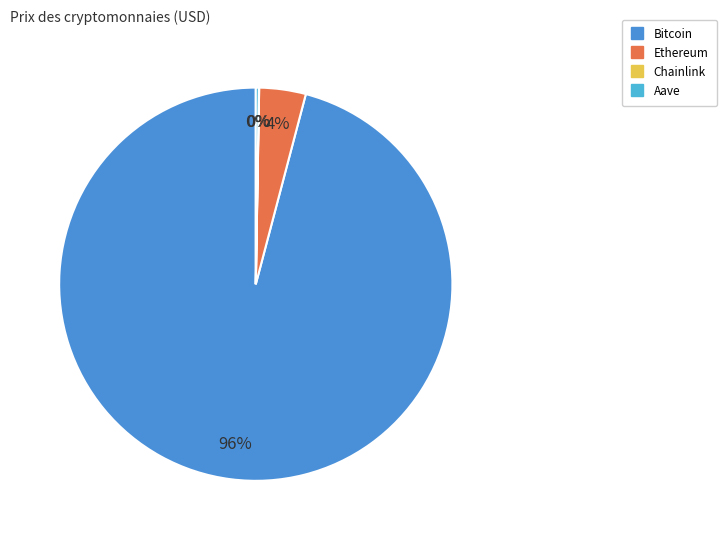

Which category has the biggest portion of the pie?

Bitcoin